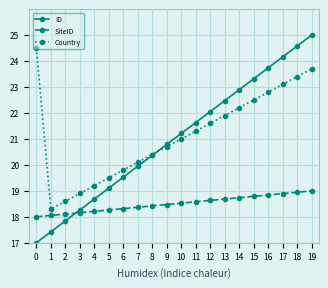

Reading left to right, extract all data points from this chart.

ID: 0=17.0	1=17.4	2=17.8	3=18.3	4=18.7	5=19.1	6=19.5	7=19.9	8=20.4	9=20.8	10=21.2	11=21.6	12=22.1	13=22.5	14=22.9	15=23.3	16=23.7	17=24.2	18=24.6	19=25.0
SiteID: 0=18.0	1=18.1	2=18.1	3=18.2	4=18.2	5=18.3	6=18.3	7=18.4	8=18.4	9=18.5	10=18.5	11=18.6	12=18.6	13=18.7	14=18.7	15=18.8	16=18.8	17=18.9	18=18.9	19=19.0
Country: 0=24.5	1=18.3	2=18.6	3=18.9	4=19.2	5=19.5	6=19.8	7=20.1	8=20.4	9=20.7	10=21.0	11=21.3	12=21.6	13=21.9	14=22.2	15=22.5	16=22.8	17=23.1	18=23.4	19=23.7